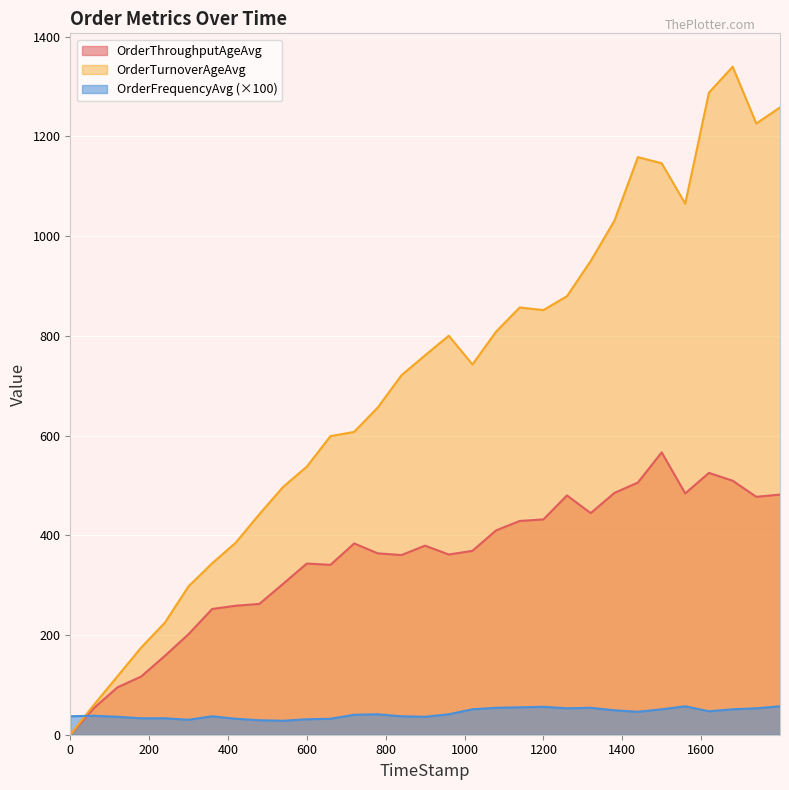

Which series has the largest total across all categories?

OrderTurnoverAgeAvg